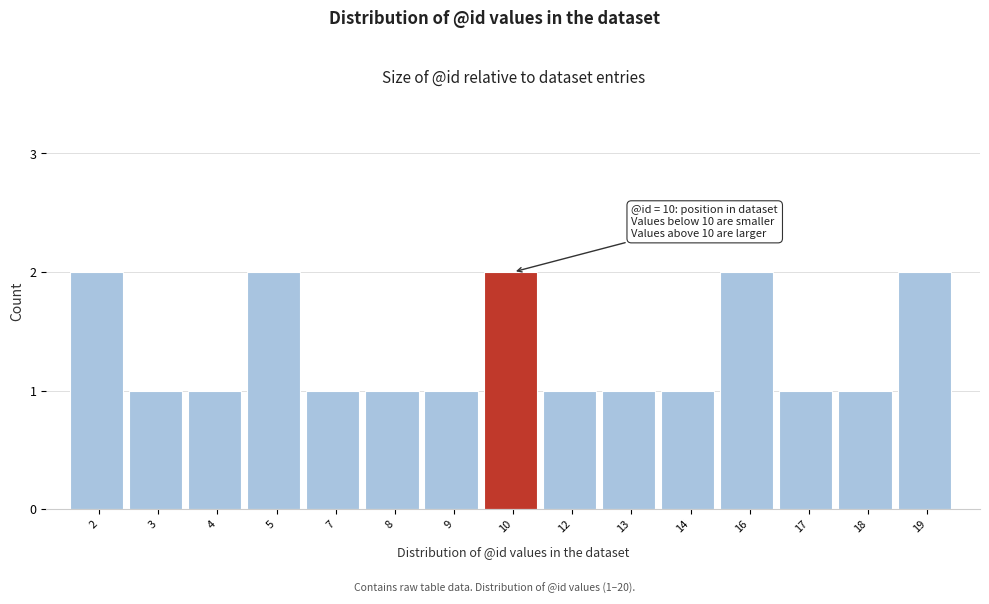

Reading left to right, list all the values displayed in this chart.

2	1	1	2	1	1	1	2	1	1	1	2	1	1	2